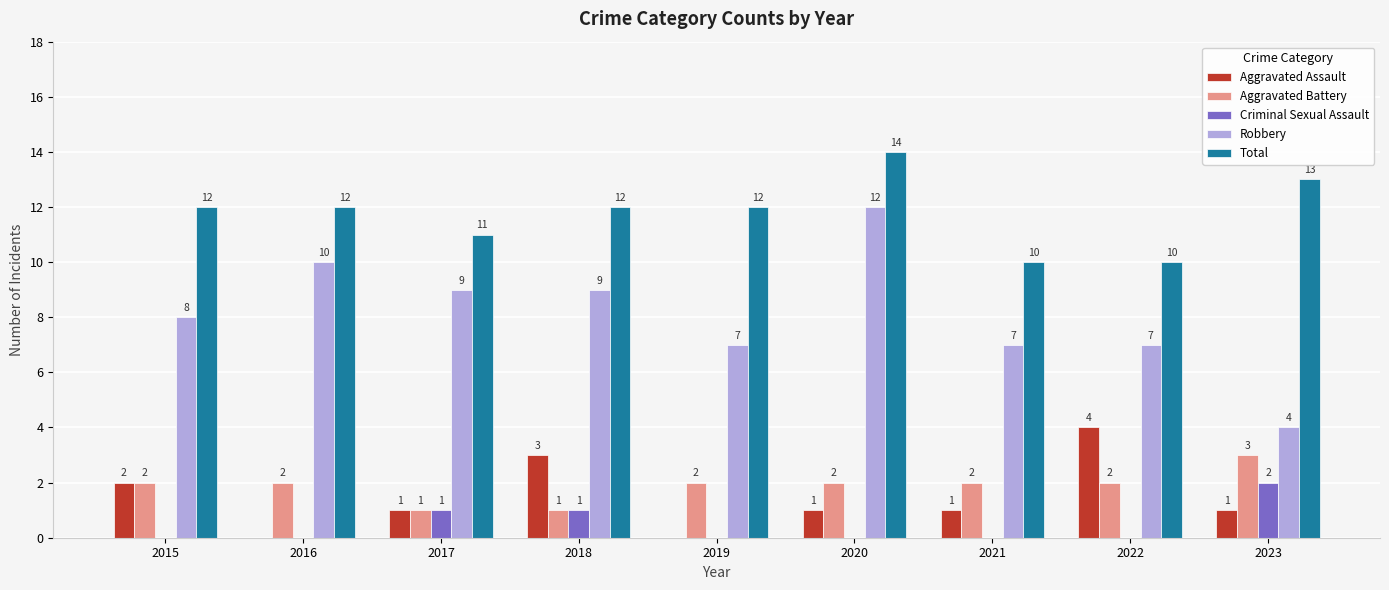

Read the Robbery value at 2019.

7